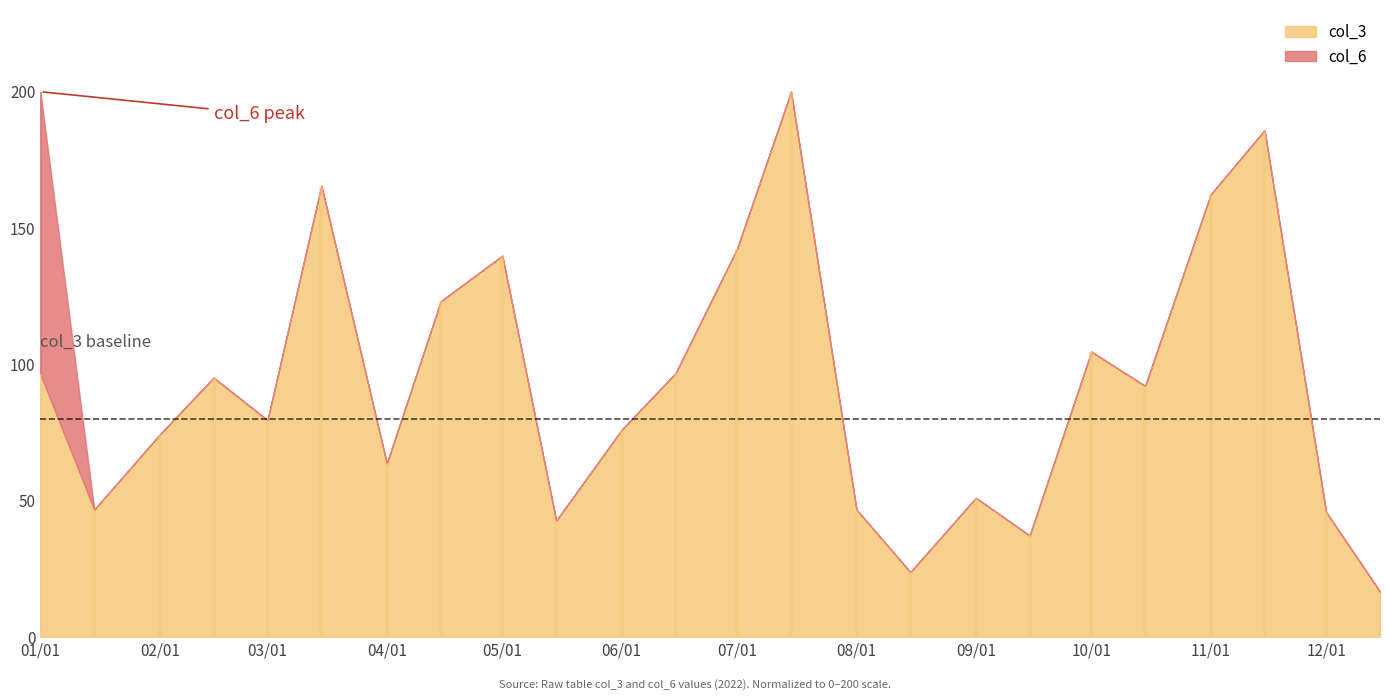

Between 03/01 and 08/01, which series saw the biggest shift?

col_3